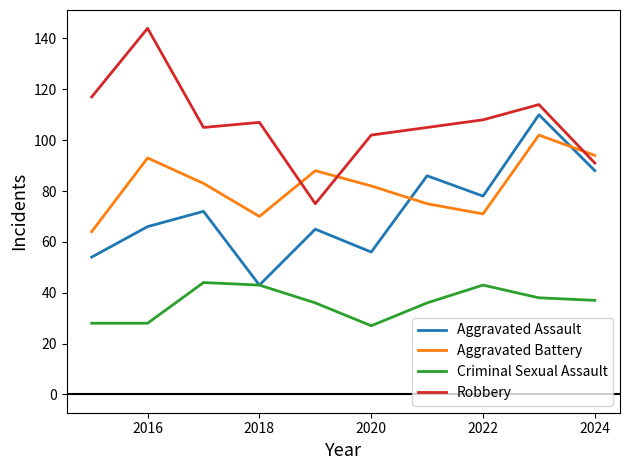

True or false: Criminal Sexual Assault and Aggravated Battery intersect in this chart.

False